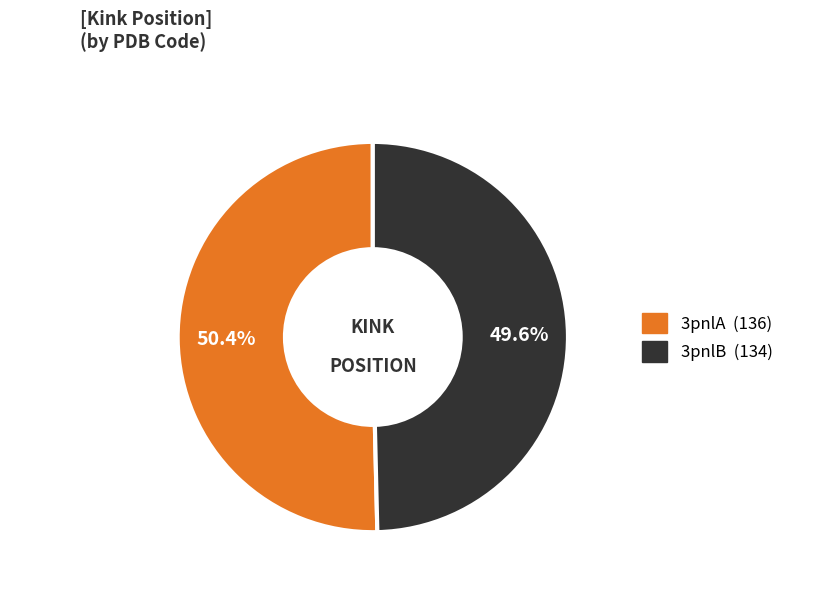

What is the ratio of the value at 3pnlB to the value at 3pnlA?

1.0